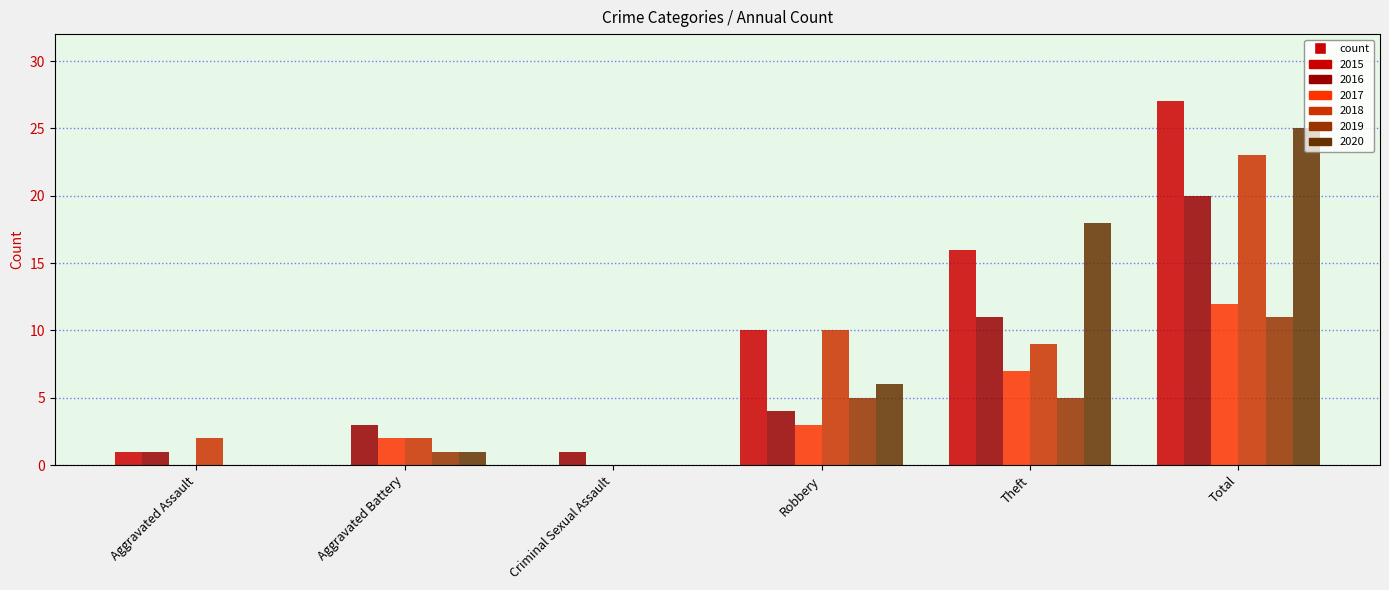

True or false: 2020 has a value of 0 at Aggravated Assault.

True